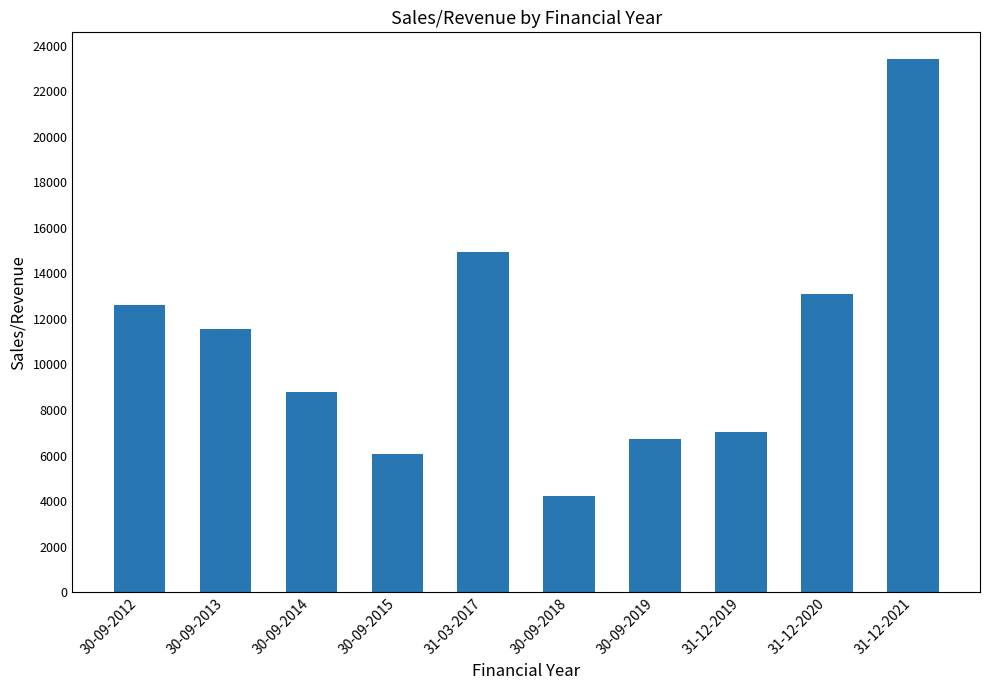

What is the smallest value displayed?

4215.1